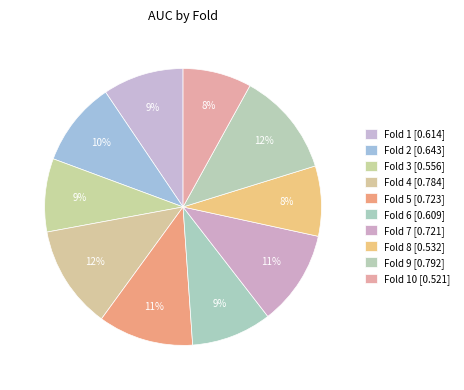

Which slice is the smallest?

10